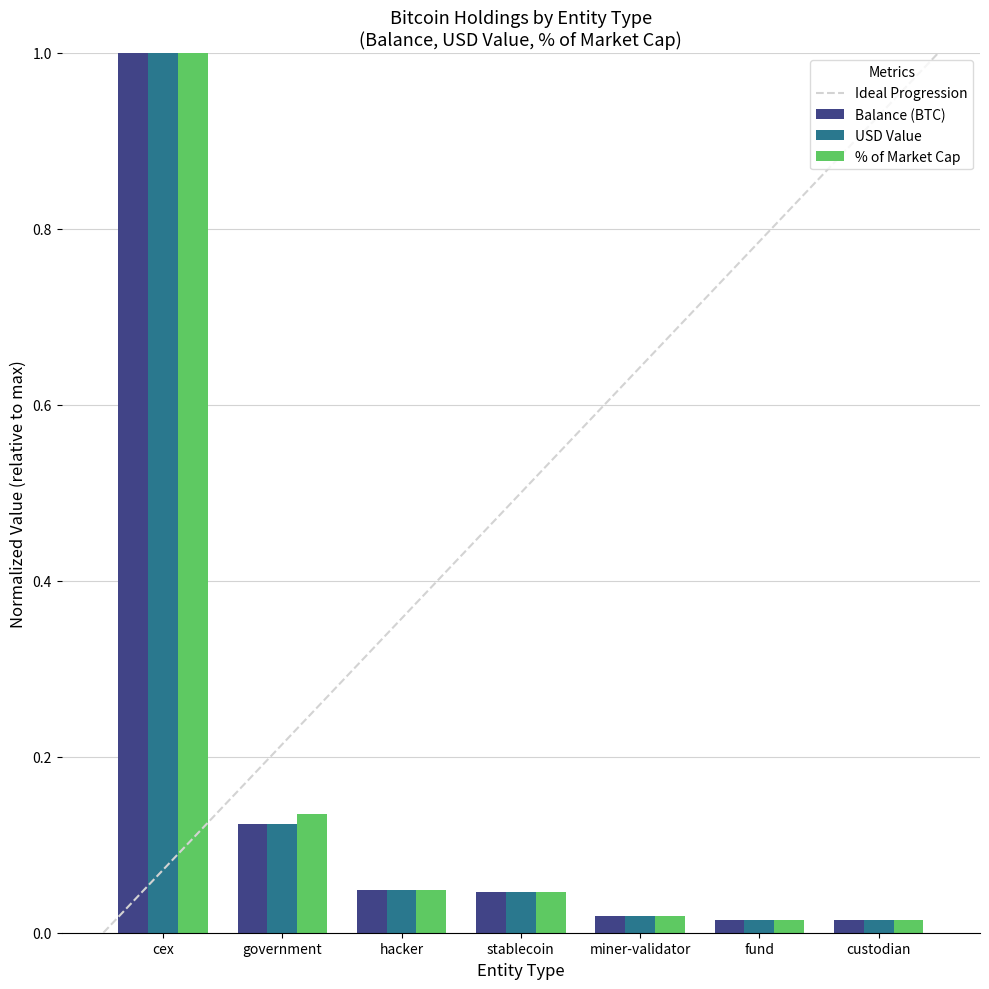

Does the chart contain stacked bars?

No